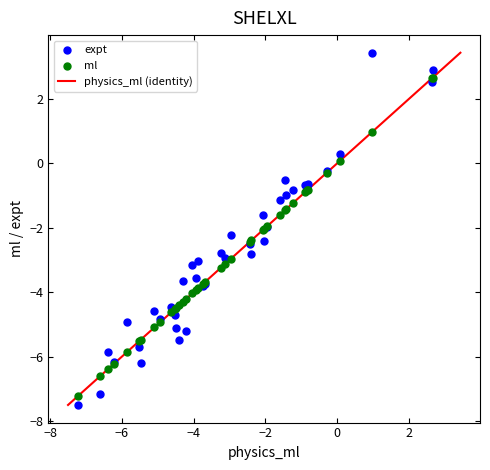

Which series has the widest spread of Y values?

expt